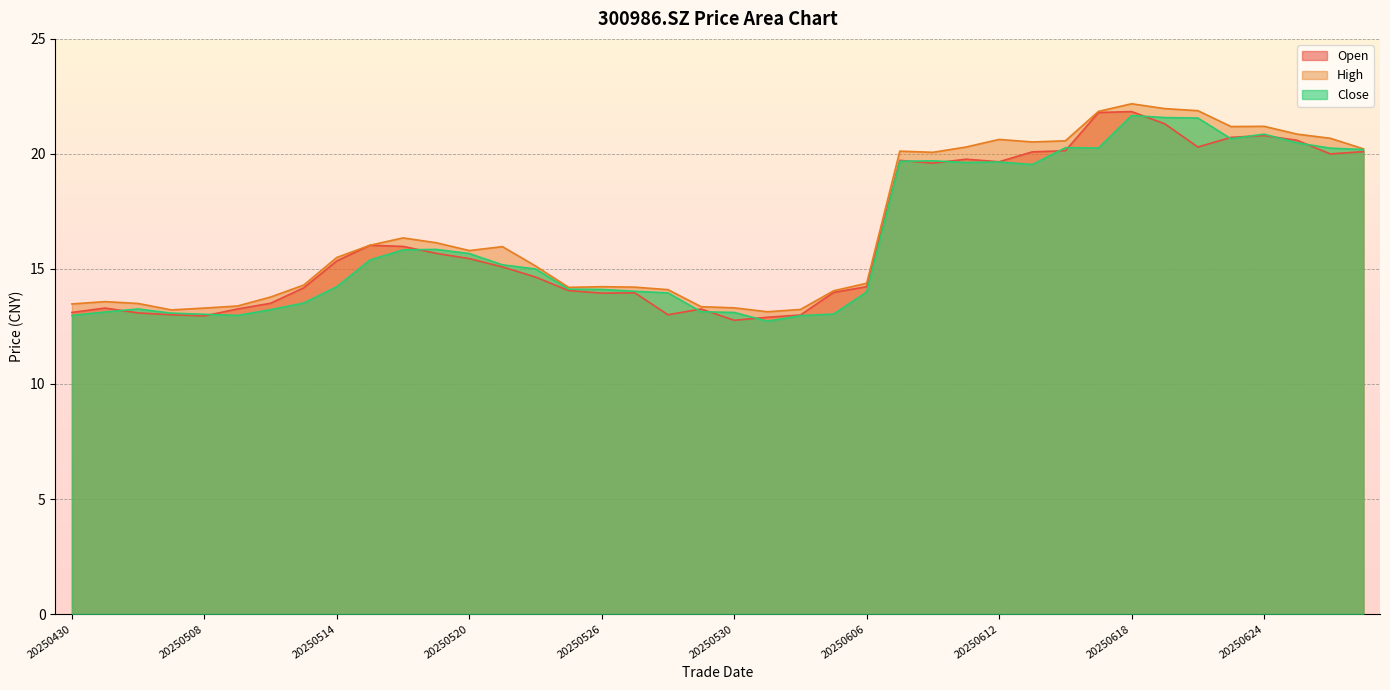

After their last crossing, which series has the higher values: close or open?

close